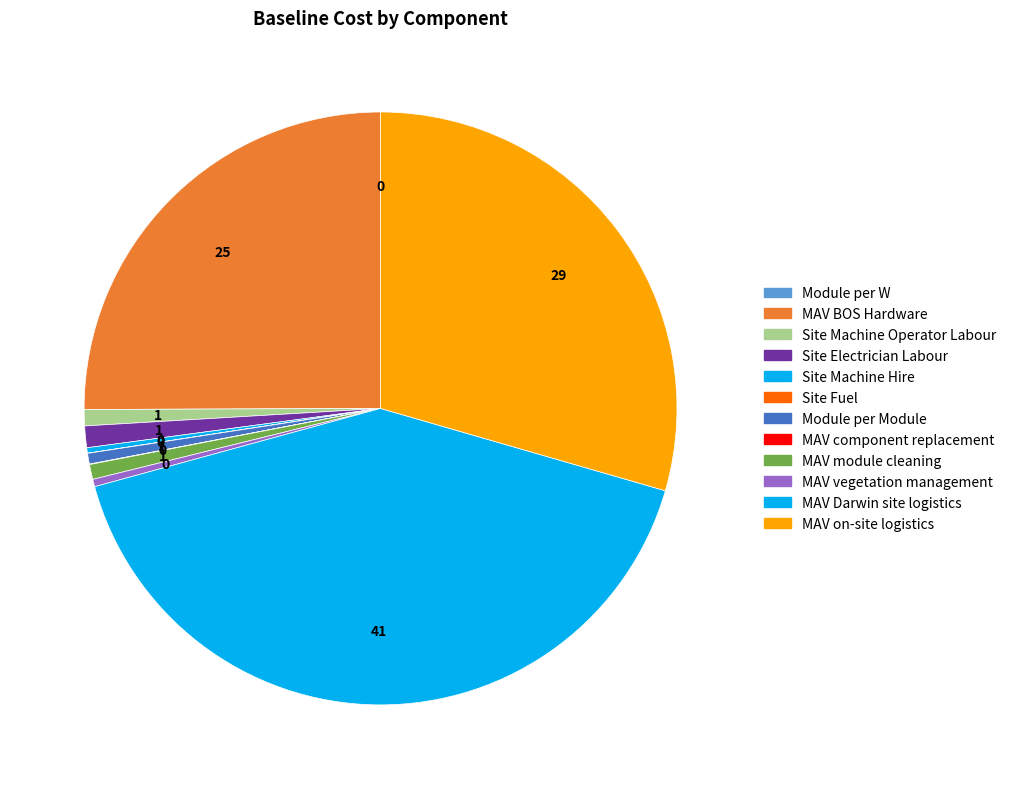

Rank the categories by value from lowest to highest.

Module per W, Site Fuel, MAV component replacement, Site Machine Hire, MAV vegetation management, Module per Module, MAV module cleaning, Site Machine Operator Labour, Site Electrician Labour, MAV BOS Hardware, MAV on-site logistics, MAV Darwin site logistics